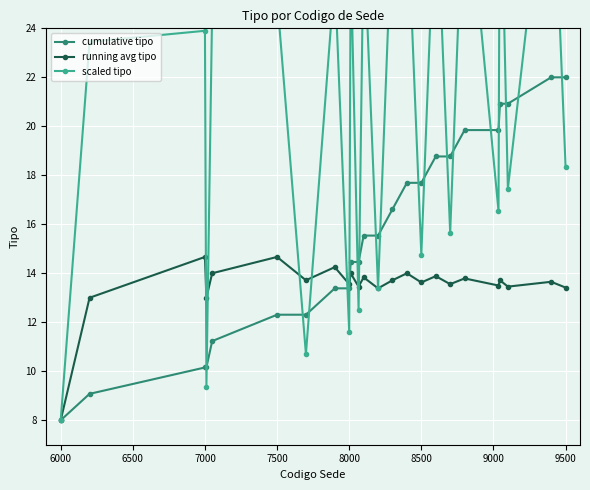

What is the value of the cumulative tipo point at the 8th from the left?

13.4